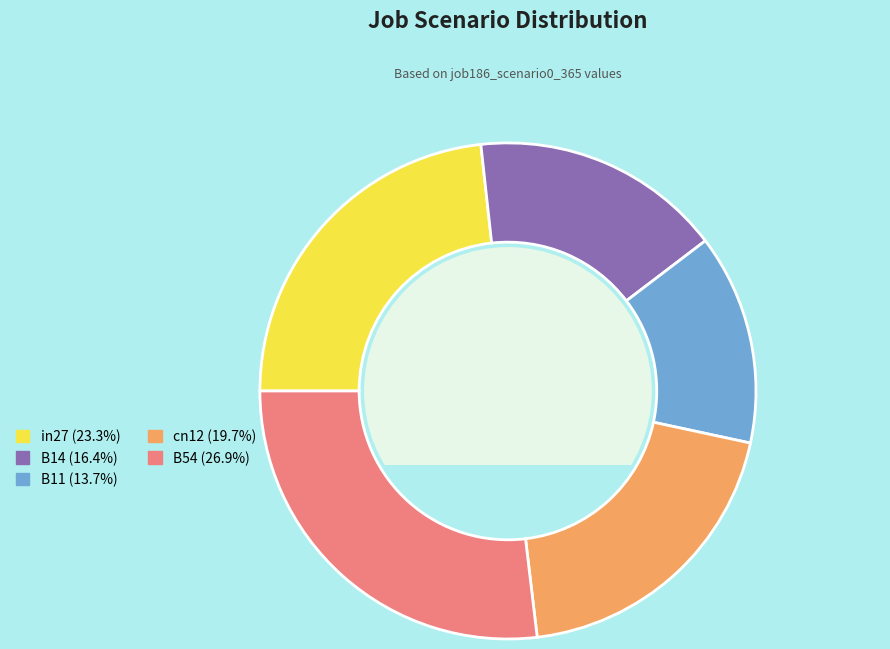

Combined, do B11 and B14 account for over 50%?

No